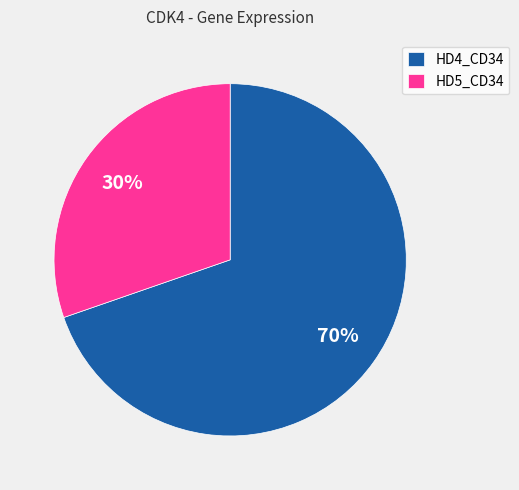

To the nearest percent, what is the combined percentage of HD4_CD34 and HD5_CD34?

100%